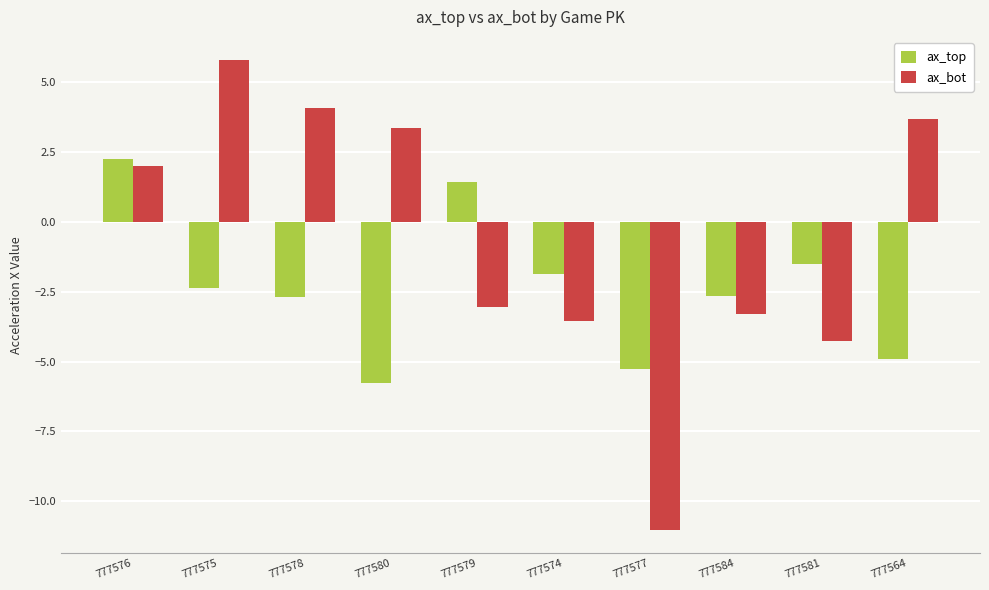

Where does the ax_top series first go above -2?

777576